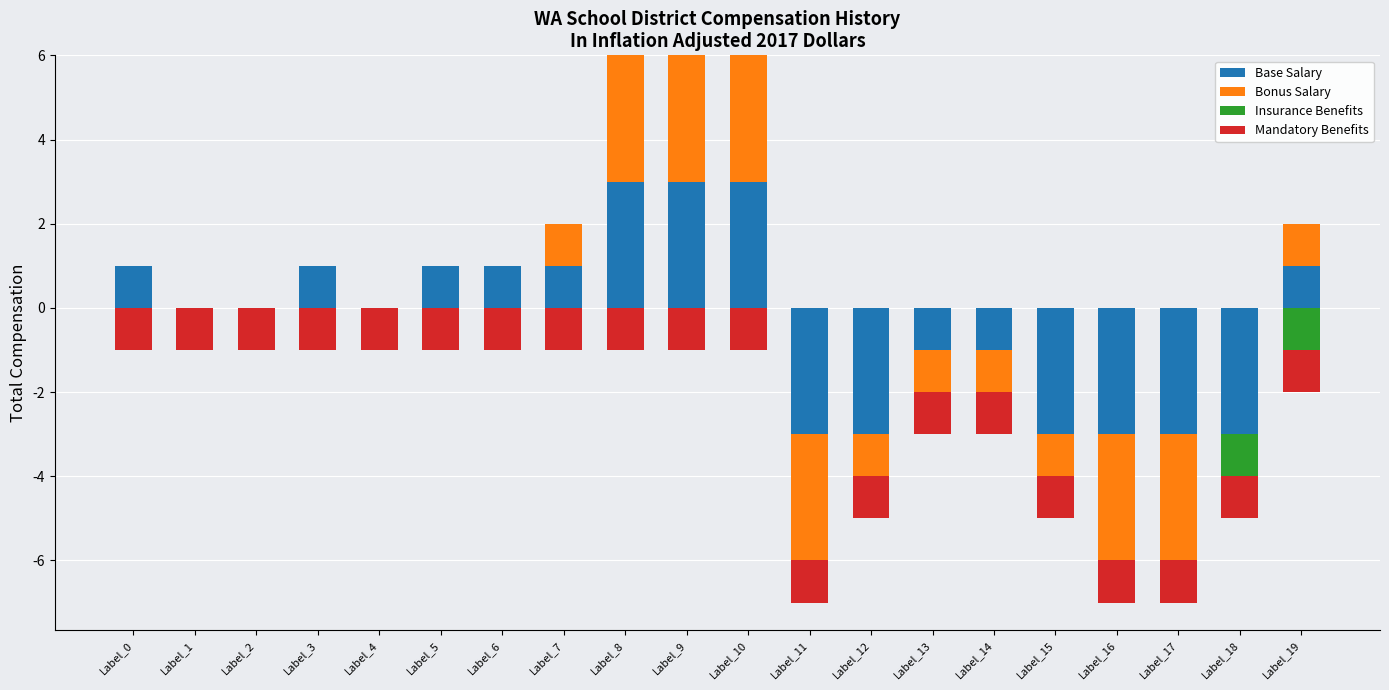

List the series in order of their peak value, lowest first.

Insurance Benefits, Mandatory Benefits, Base Salary, Bonus Salary